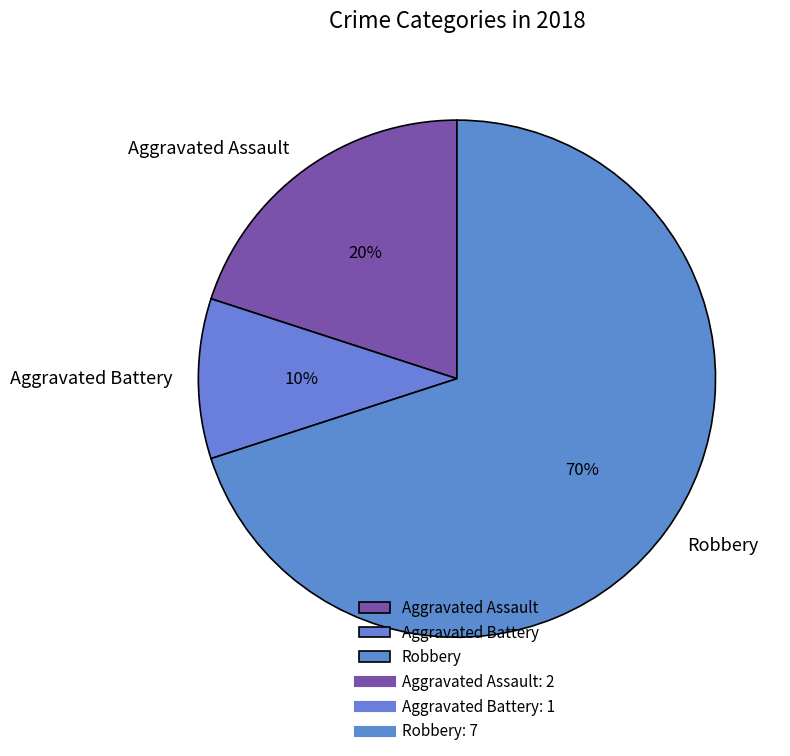

To the nearest percent, what is the combined percentage of Aggravated Battery and Robbery?

80%